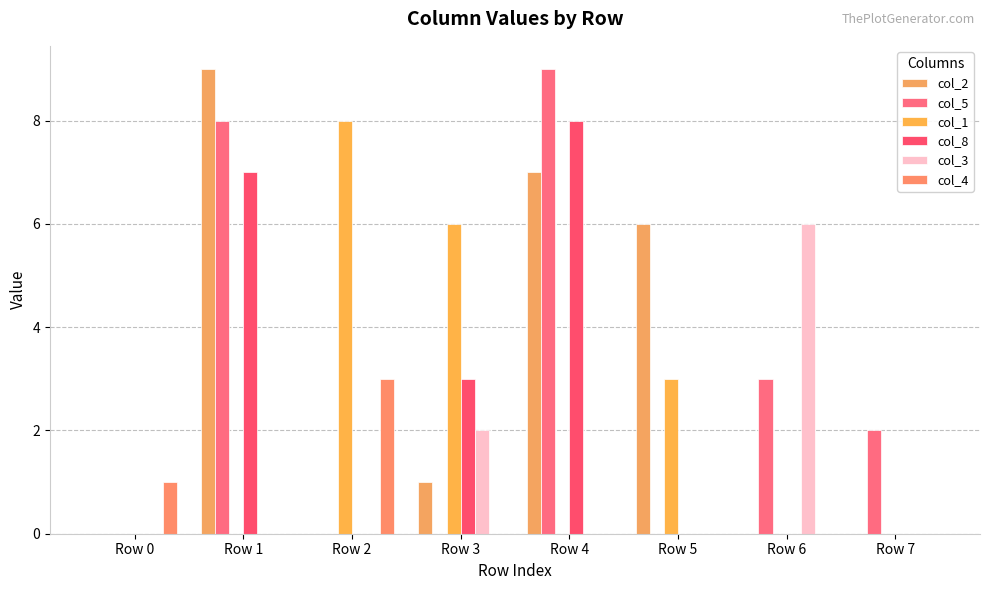

Which series changed the most between Row 6 and Row 7?

col_3